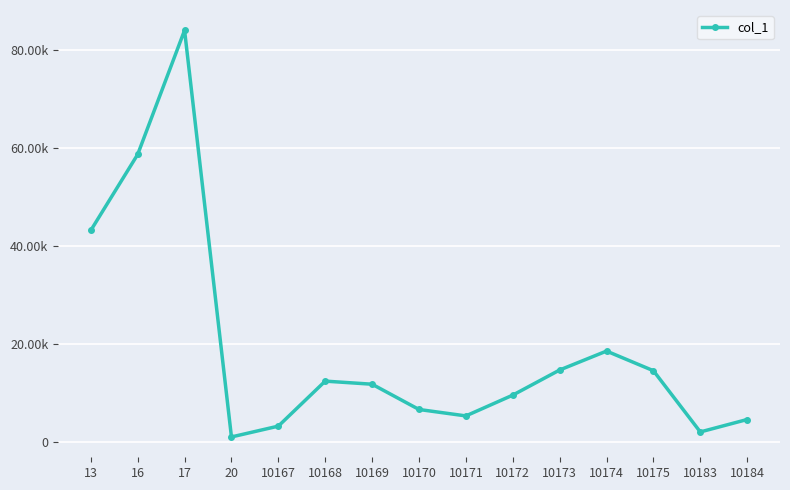

The chart shows a value of 4585 at 10184. True or false?

True